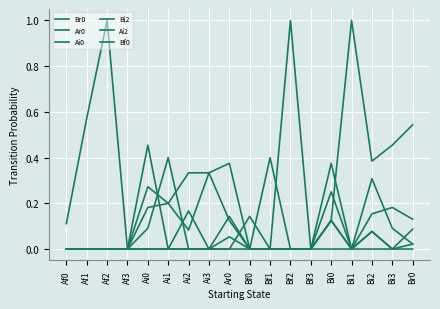

Is the value of Bi2 at Ai2 greater than the value of Bf0 at Bi3?

Yes